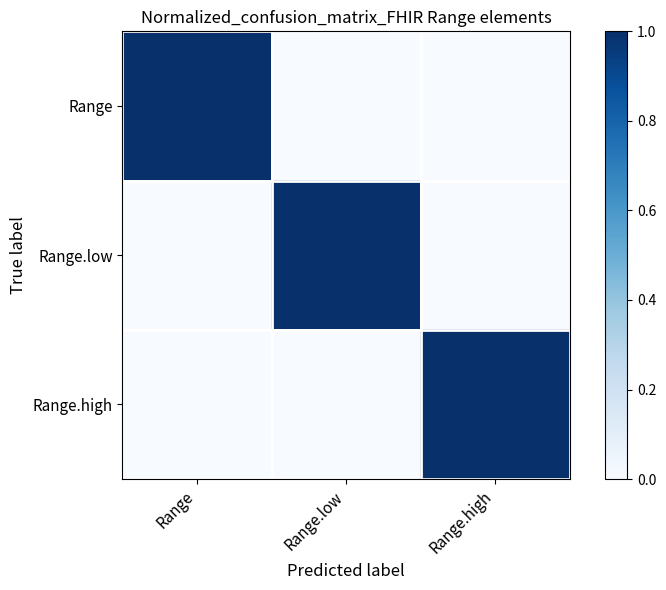

At which category is the sum across all series the highest?

Range